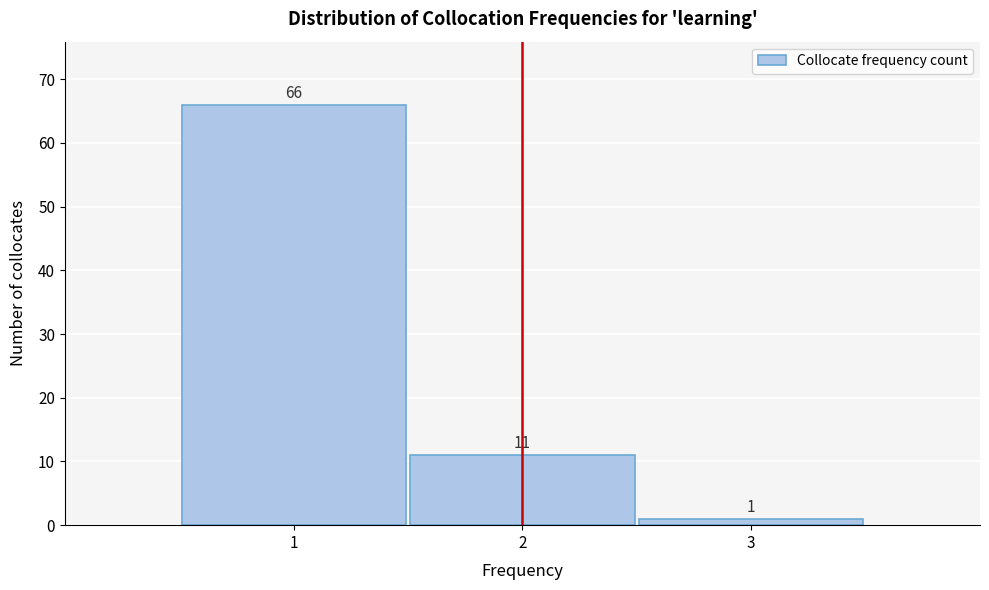

Reading left to right, list every bar in this chart as the range it spans on the x-axis followed by its height.

0.5 to 1.5: 66
1.5 to 2.5: 11
2.5 to 3.5: 1